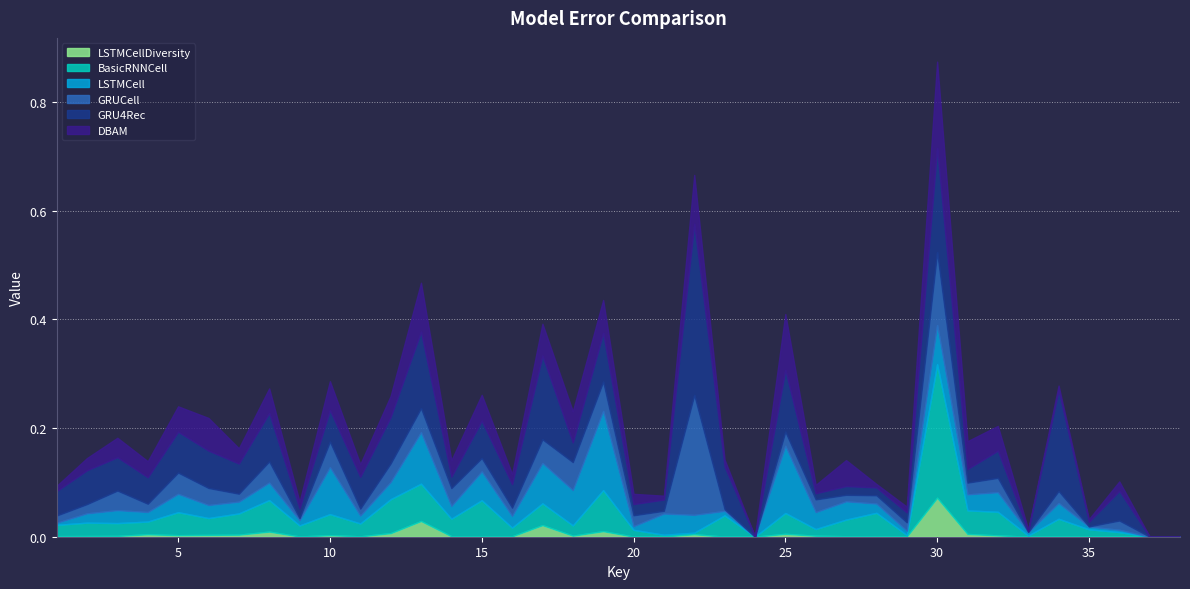

Between 1 and 24, which series saw the biggest shift?

GRU4Rec